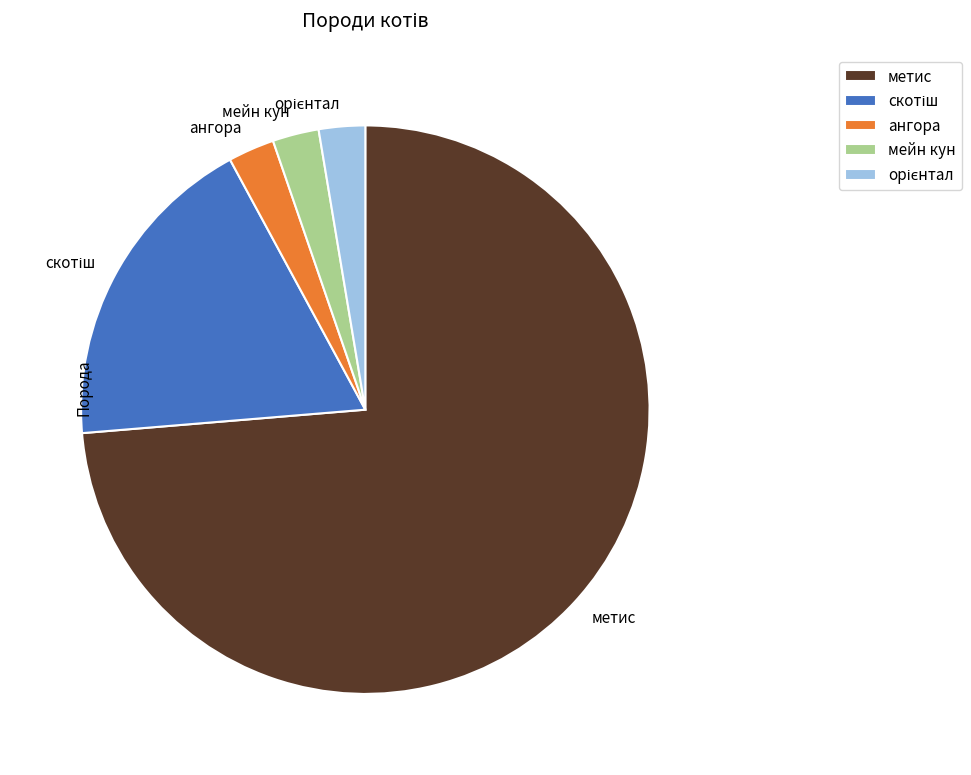

What is the majority slice?

метис